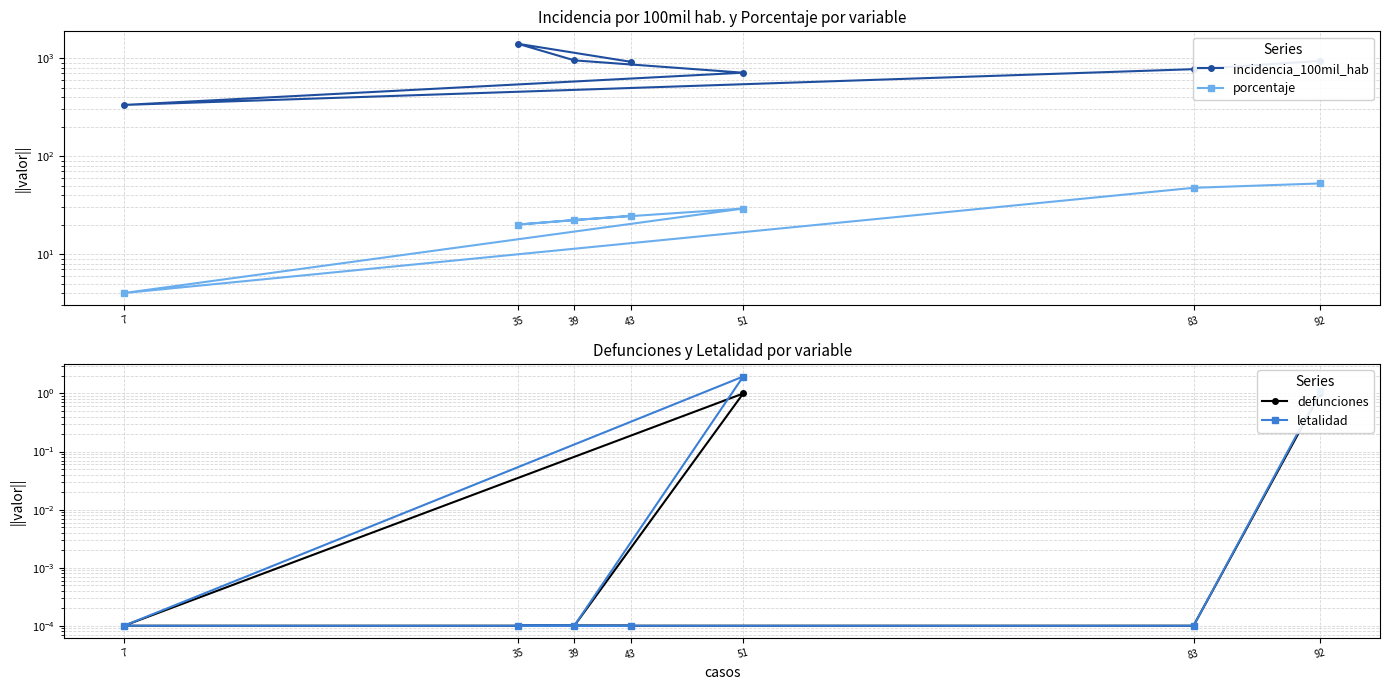

True or false: porcentaje has a value of 12.8 at 39.

False